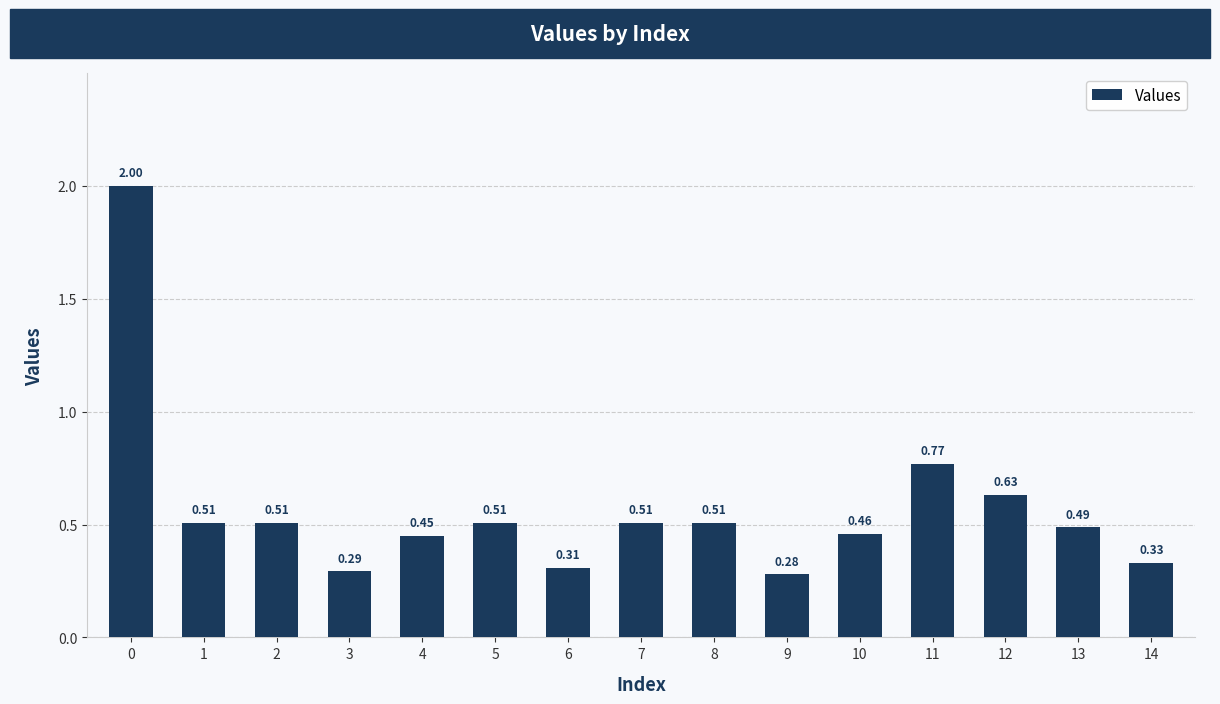

Between 6 and 14, which is larger?

14